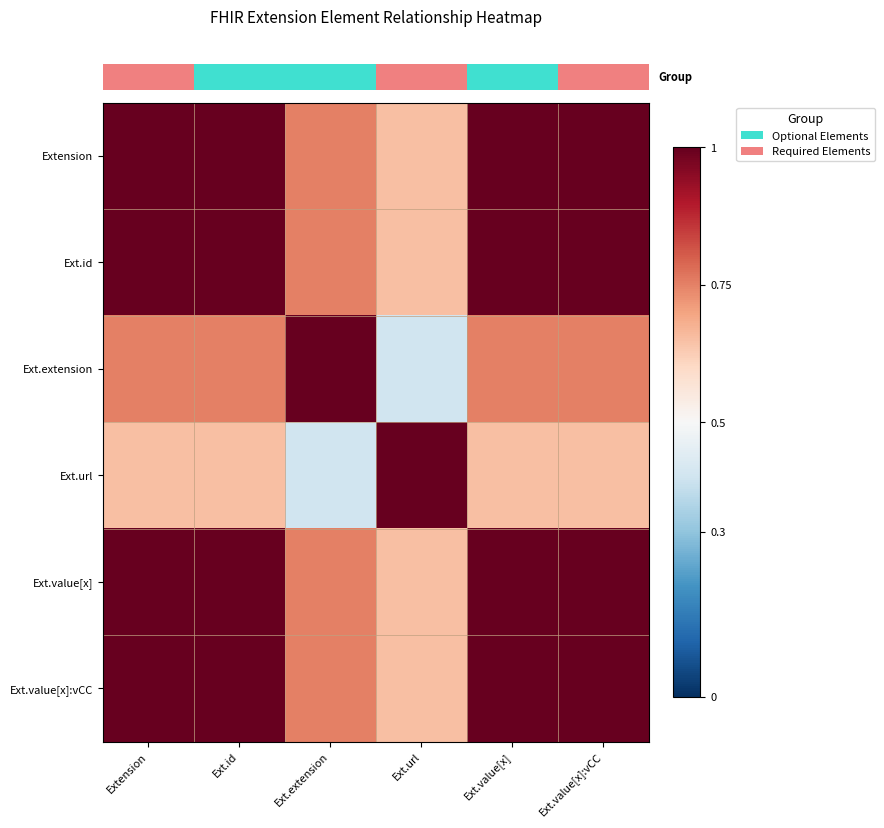

Reading left to right, transcribe all the data shown in this chart.

row_0: Extension=1.0	Ext.id=1.0	Ext.extension=0.8	Ext.url=0.7	Ext.value[x]=1.0	Ext.value[x]:vCC=1.0
row_1: Extension=1.0	Ext.id=1.0	Ext.extension=0.8	Ext.url=0.7	Ext.value[x]=1.0	Ext.value[x]:vCC=1.0
row_2: Extension=0.8	Ext.id=0.8	Ext.extension=1.0	Ext.url=0.4	Ext.value[x]=0.8	Ext.value[x]:vCC=0.8
row_3: Extension=0.7	Ext.id=0.7	Ext.extension=0.4	Ext.url=1.0	Ext.value[x]=0.7	Ext.value[x]:vCC=0.7
row_4: Extension=1.0	Ext.id=1.0	Ext.extension=0.8	Ext.url=0.7	Ext.value[x]=1.0	Ext.value[x]:vCC=1.0
row_5: Extension=1.0	Ext.id=1.0	Ext.extension=0.8	Ext.url=0.7	Ext.value[x]=1.0	Ext.value[x]:vCC=1.0